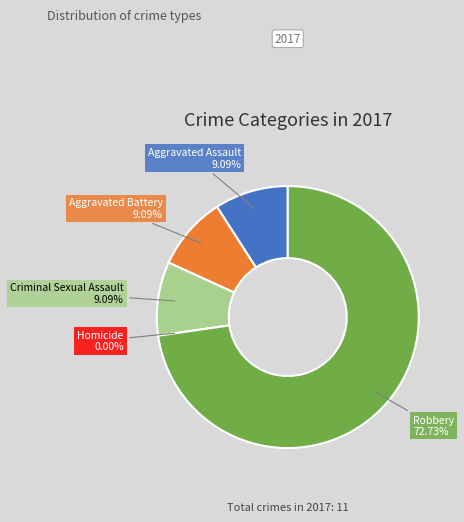

Is there any slice that represents more than half of the pie?

Yes